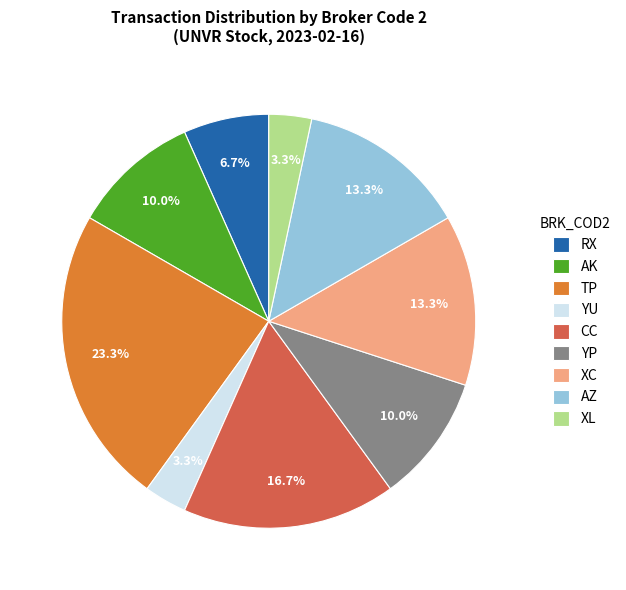

To the nearest percent, what is the difference between the largest and smallest slice percentages?

20%